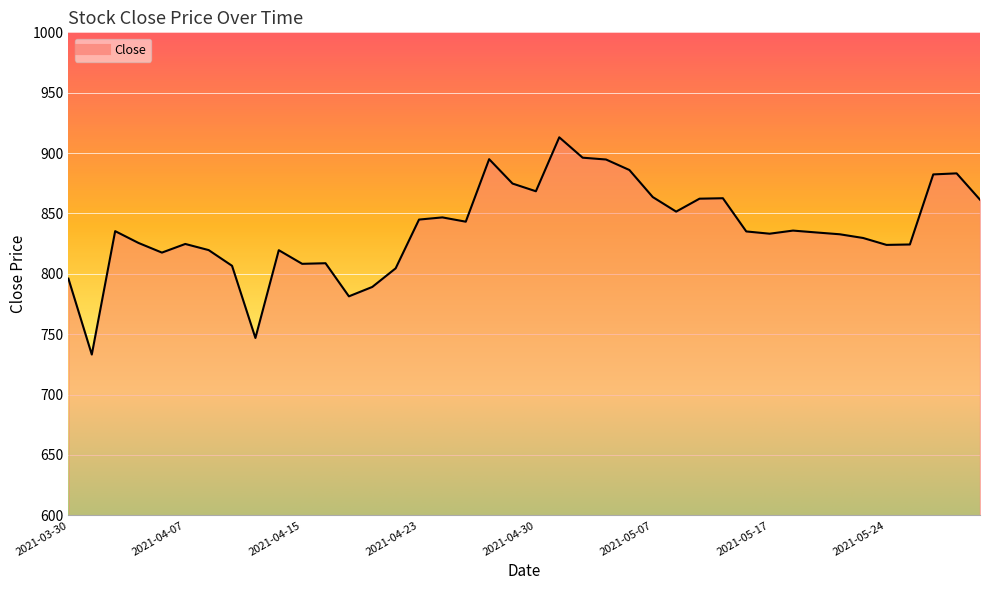

What is the difference between the maximum and minimum values?

179.9